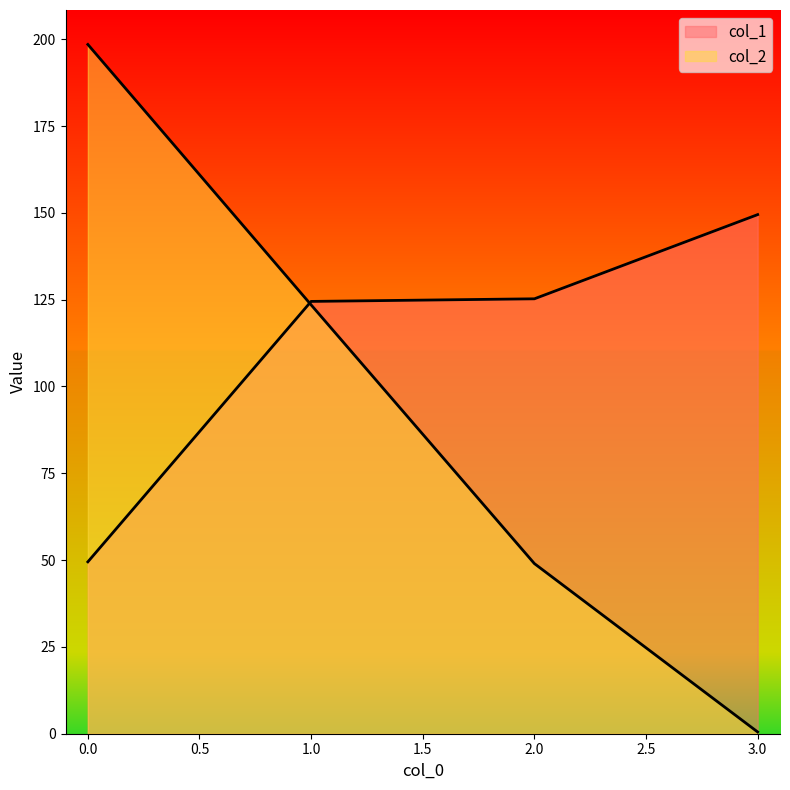

Is it true that col_1 equals 124.5 at 1?

True